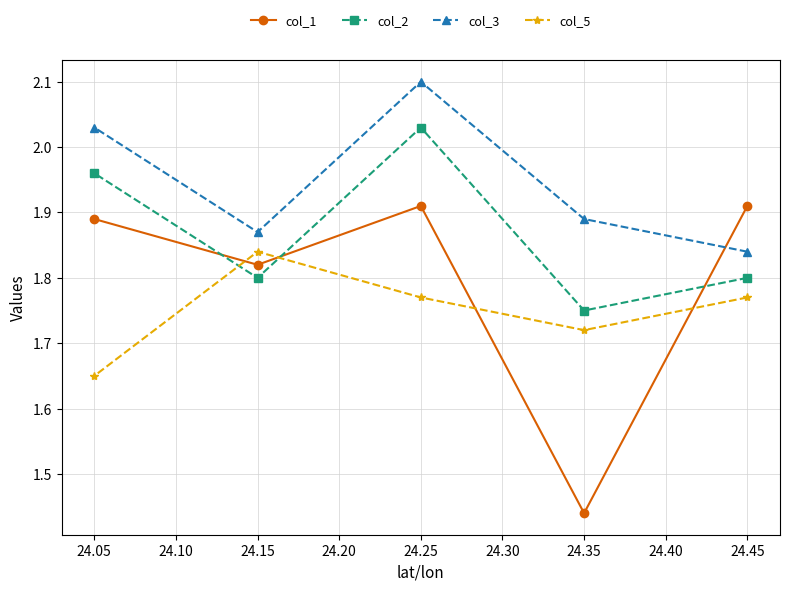

Rank the series by their average value, from highest to lowest.

col_3, col_2, col_1, col_5